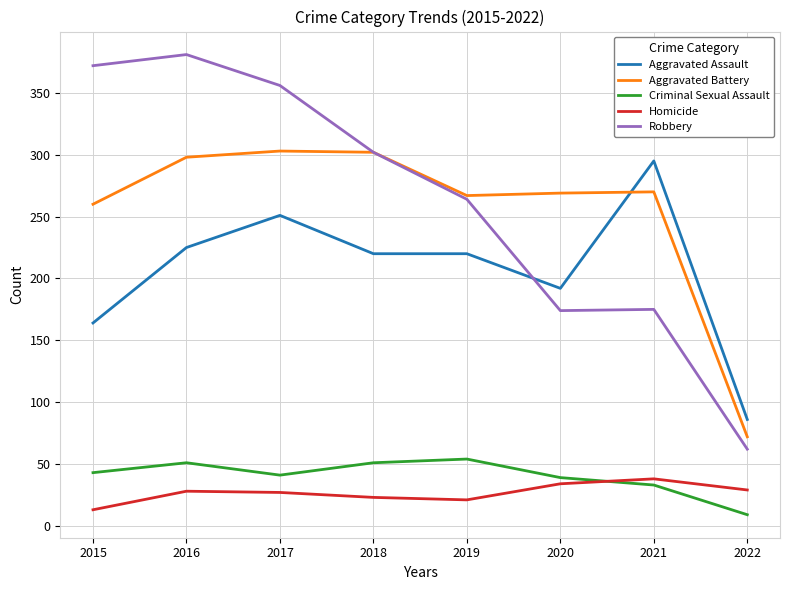

Which series has the largest range (max minus min)?

Robbery